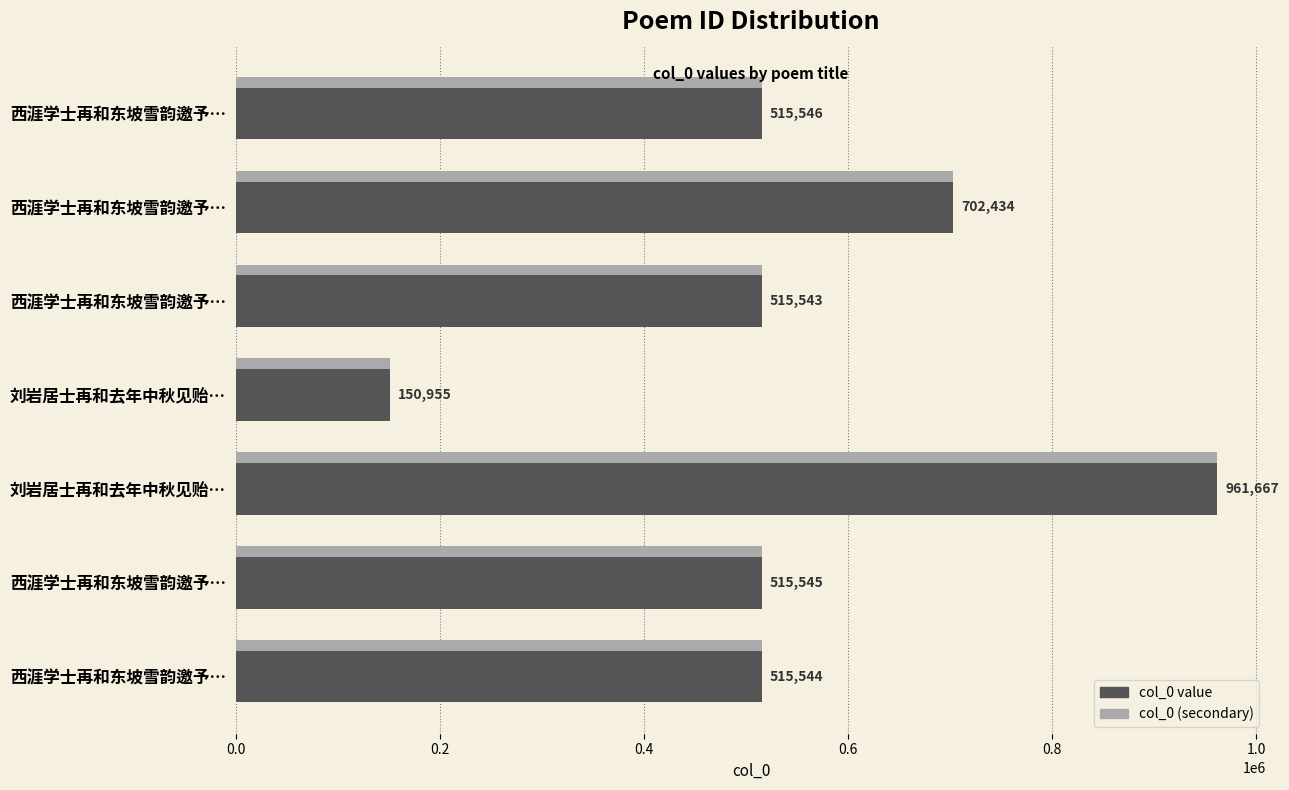

How many data points does each series have?

7